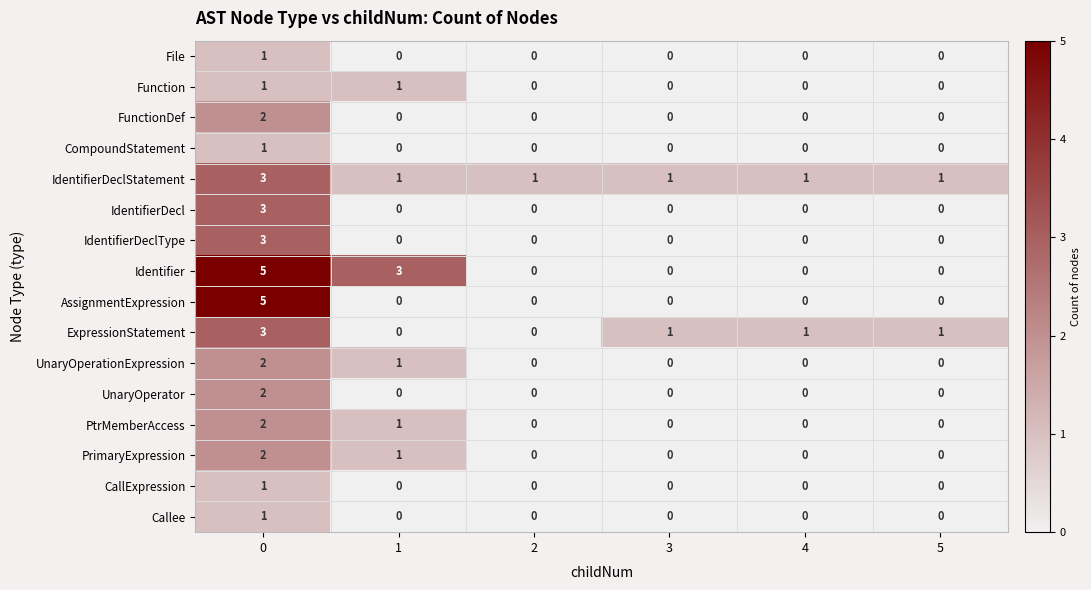

How many ExpressionStatement values are between 0 and 1?

5